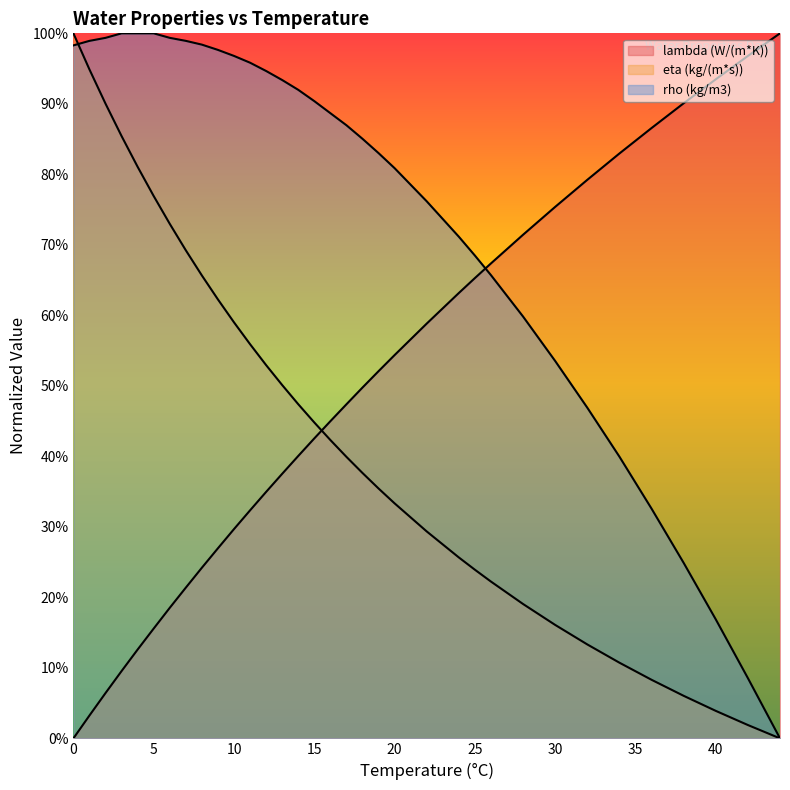

What is the greatest value displayed?

1.0